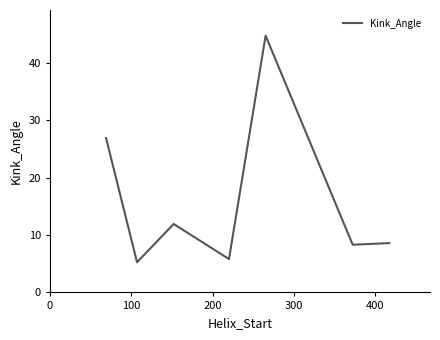

True or false: there are more than 0 points higher than both neighbors.

True